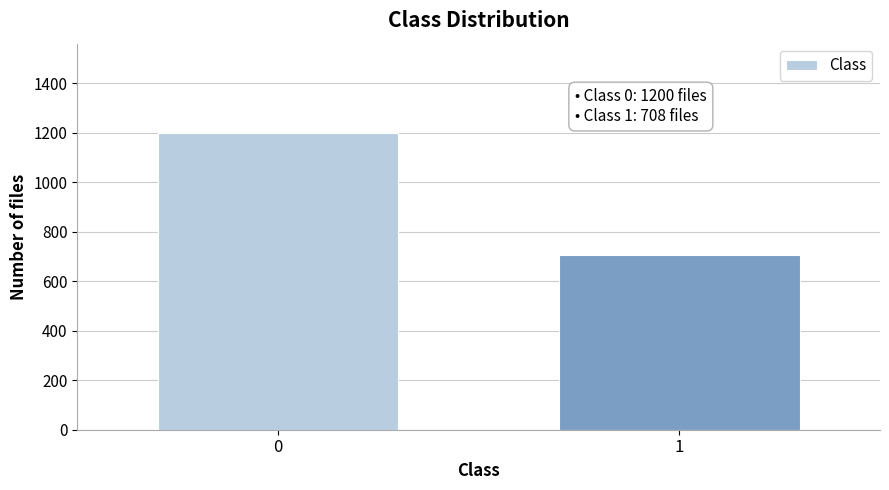

Reading right to left, list all the values displayed in this chart.

708	1200